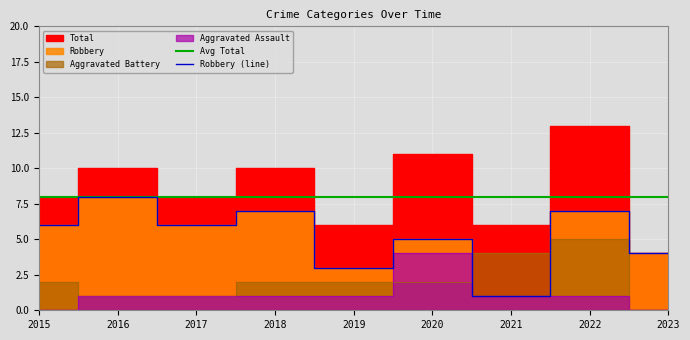

The value of Avg Total at 2020 is 8. True or false?

True